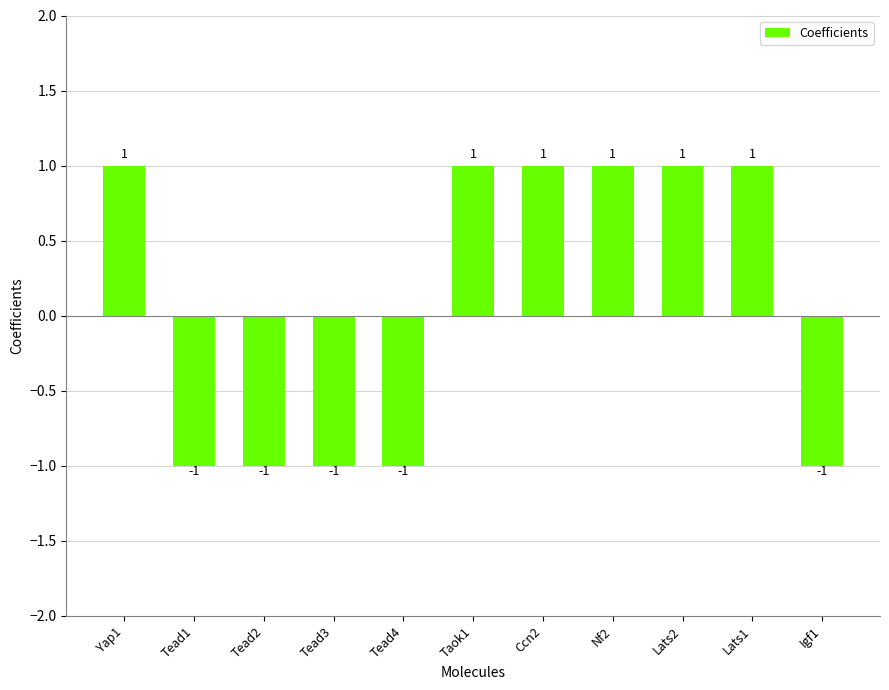

Reading left to right, extract all data points from this chart.

1	-1	-1	-1	-1	1	1	1	1	1	-1